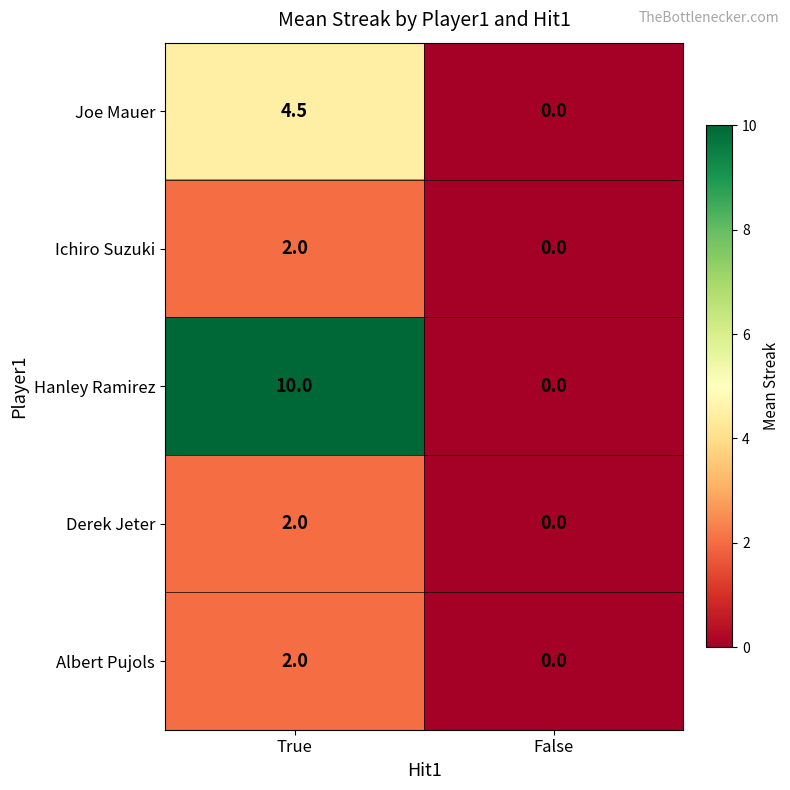

Which label corresponds to the largest value in the chart?

True